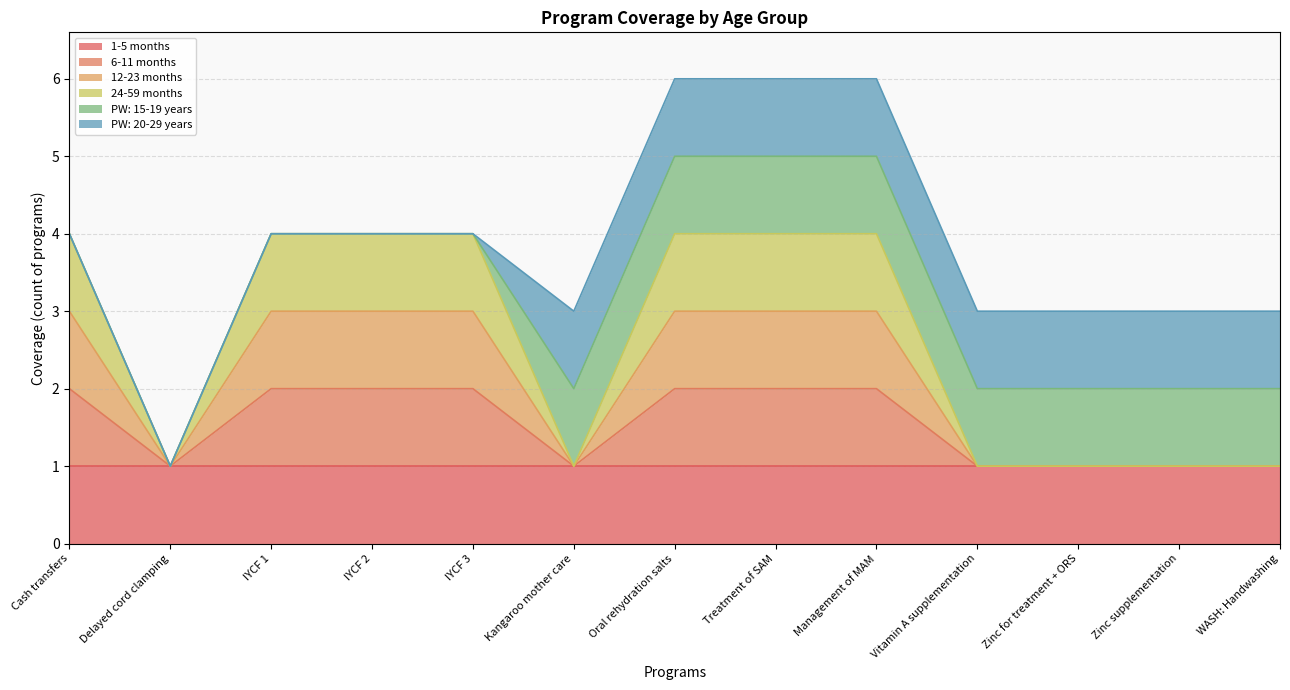

Which category has the highest value across all series?

Cash transfers